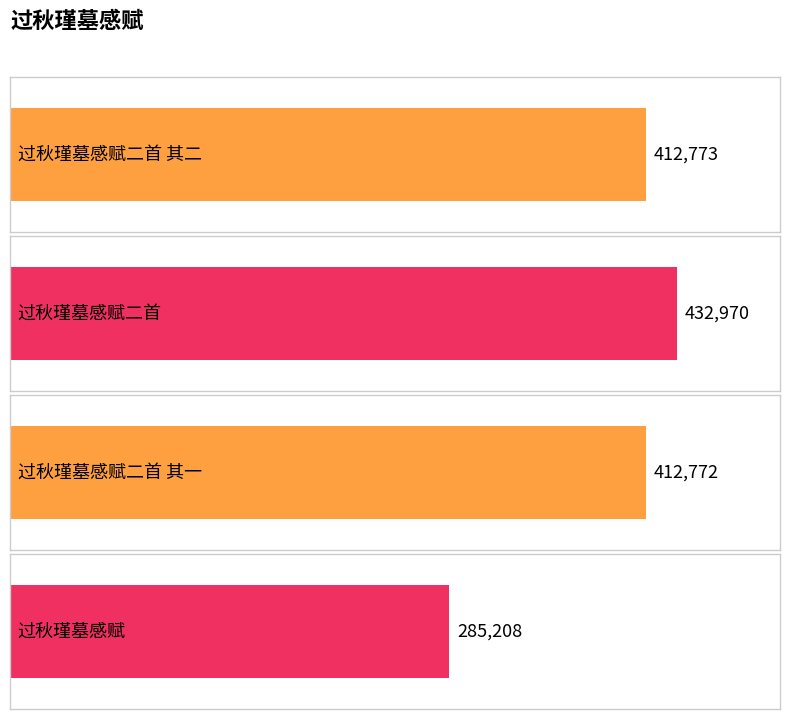

What is the label of the 2nd bar from the right?

过秋瑾墓感赋二首 其一